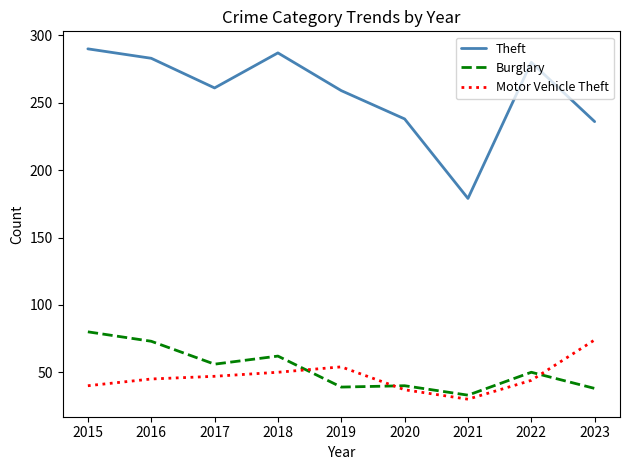

How many distinct data groups are displayed?

3